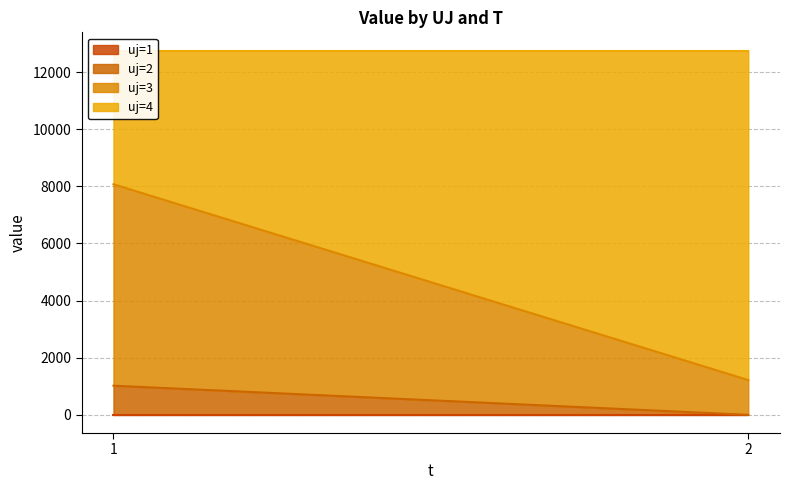

At 1, list the series in order from largest to smallest.

uj=3, uj=4, uj=2, uj=1